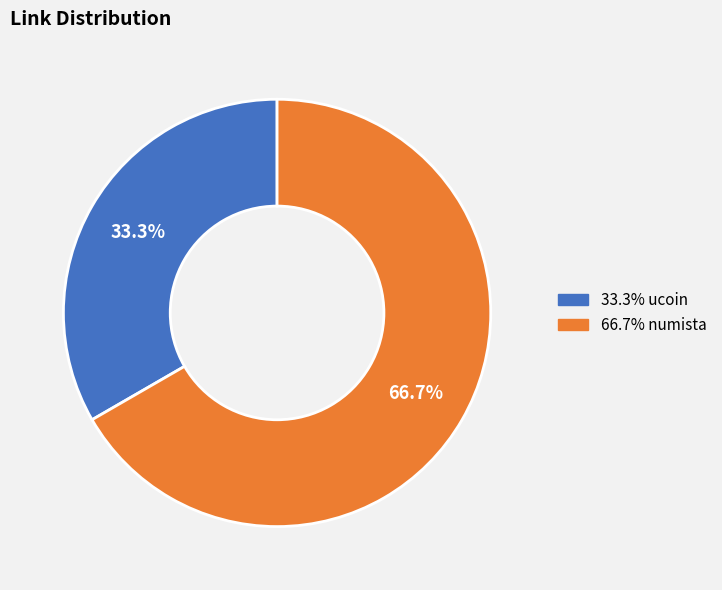

Does any single category account for the majority?

Yes